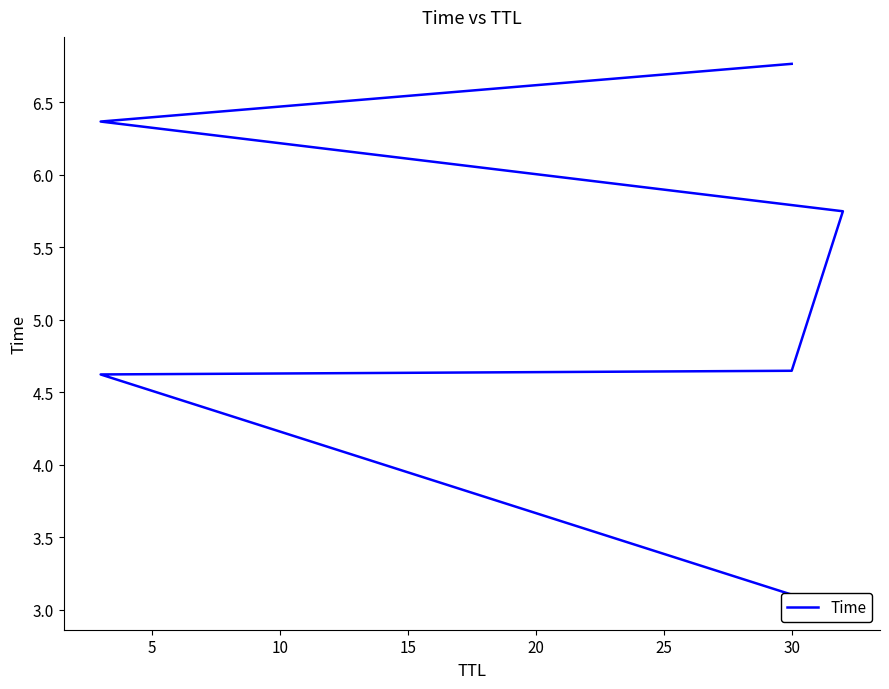

True or false: the data has more than 1 interior local peaks.

False